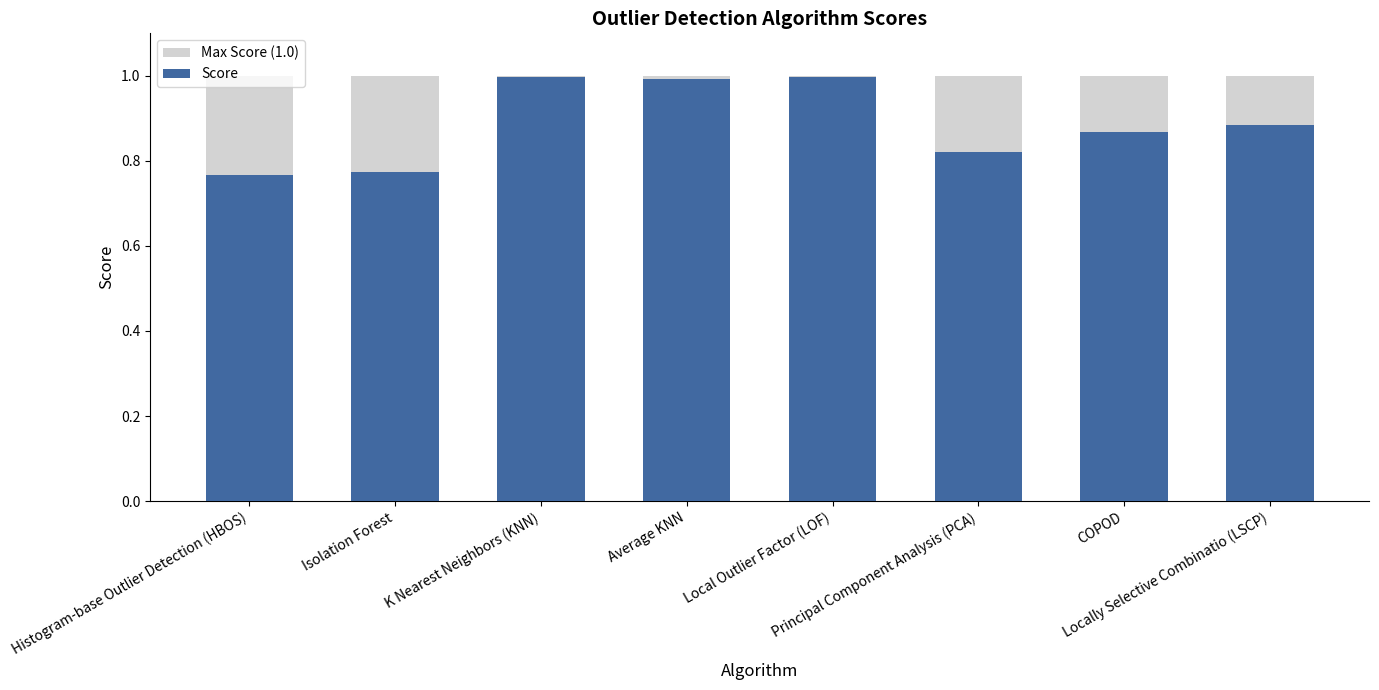

Rank the categories by Max Score (1.0) value from highest to lowest.

Histogram-base Outlier Detection (HBOS), Isolation Forest, K Nearest Neighbors (KNN), Average KNN, Local Outlier Factor (LOF), Principal Component Analysis (PCA), COPOD, Locally Selective Combinatio (LSCP)